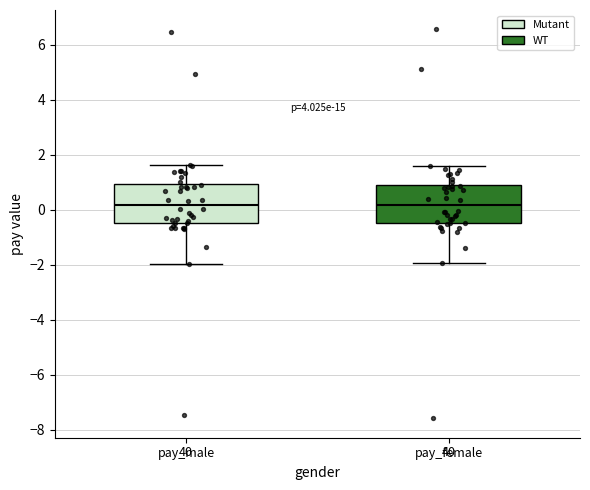

Reading left to right, transcribe this box plot: for each box, give where its median line is, the range the box spans, and where its two whiskers end, as read against the y-axis. The values are not printed on the chart, so give them approximately, as read against the axis.

pay_male: median 0.2, box -0.4 to 1.0, whiskers -2.0 to 1.6
pay_female: median 0.2, box -0.6 to 1.0, whiskers -2.0 to 1.6